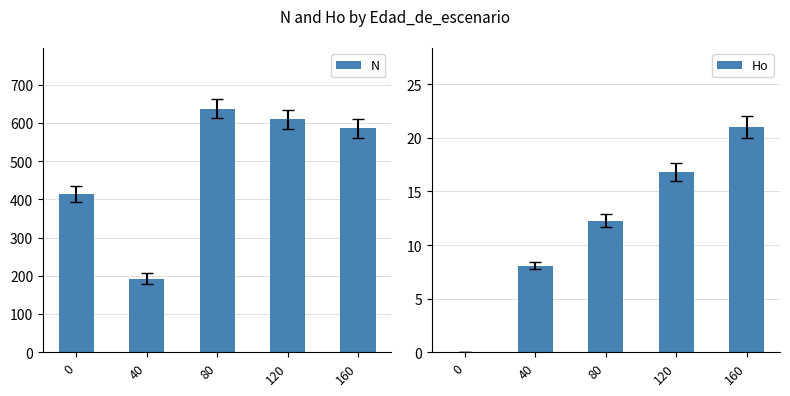

The N series shows 413.8 at 0. True or false?

True